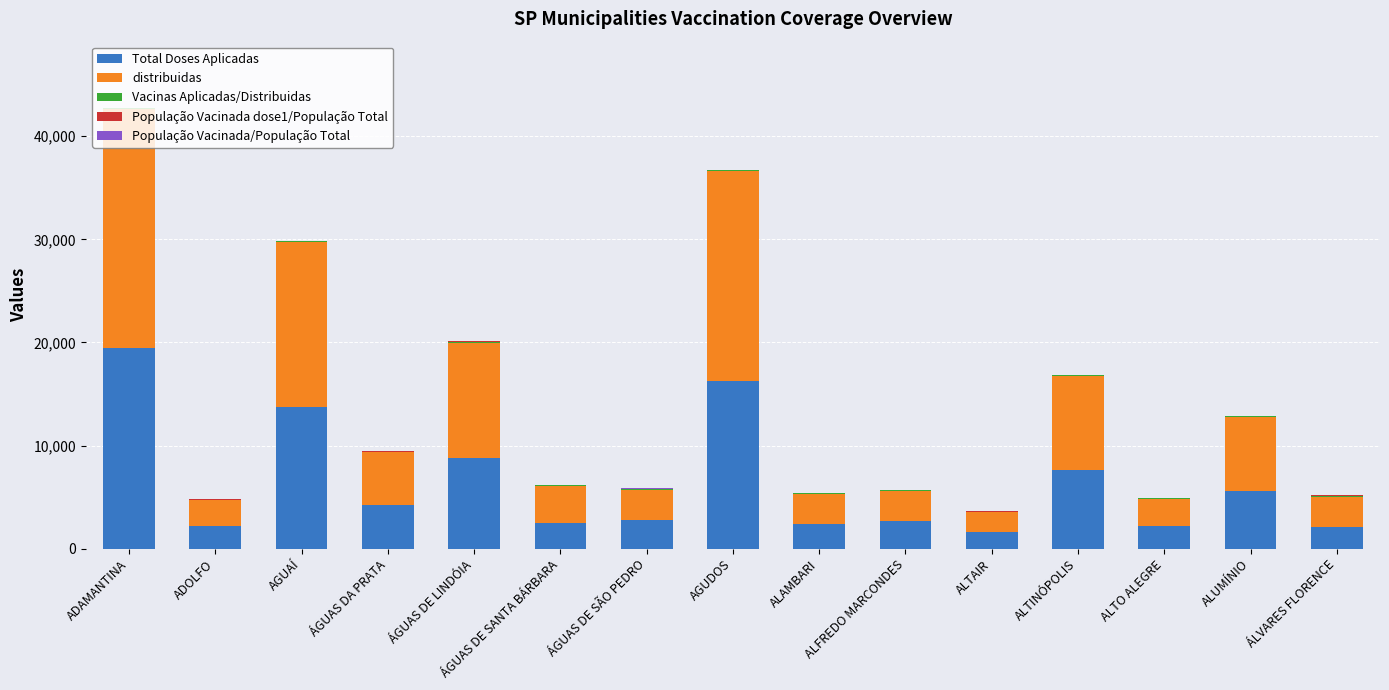

The value of Total Doses Aplicadas at ADOLFO is 2252.0. True or false?

True